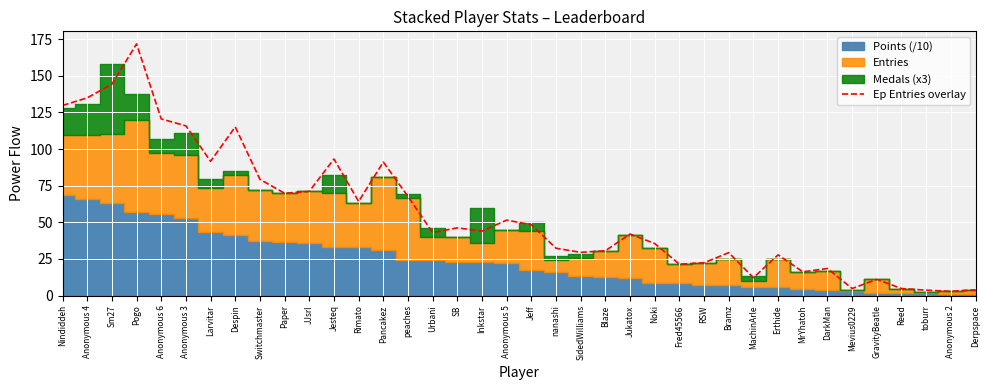

Reading left to right, extract all data points from this chart.

Nindiddeh=129.7	Anonymous 4=134.9	Sm27=144.2	Pogo=171.7	Anonymous 6=120.5	Anonymous 3=115.8	Larvitar=91.6	Despin=115.1	Switchmaster=79.3	Paper=69.8	JJsrl=71.1	Jesteq=93.2	Rimato=64.2	Pancakez=91.1	peaches=67.6	Urbani=43.0	SB=46.2	Inkstar=44.0	Anonymous 5=51.5	Jeff=48.3	nanashi=32.3	SidedWilliams=29.5	Blaze=30.6	Jukatox=42.0	Noki=35.5	Fred45566=21.4	RSW=22.4	Bramz=29.3	MachinArle=12.2	Erthide=27.8	MrYhatoh=16.2	DarkMan=18.5	Mevius0229=4.8	GravityBeatle=11.1	Reed=4.8	toburr=3.7	Anonymous 2=2.9	Derpspace=3.9